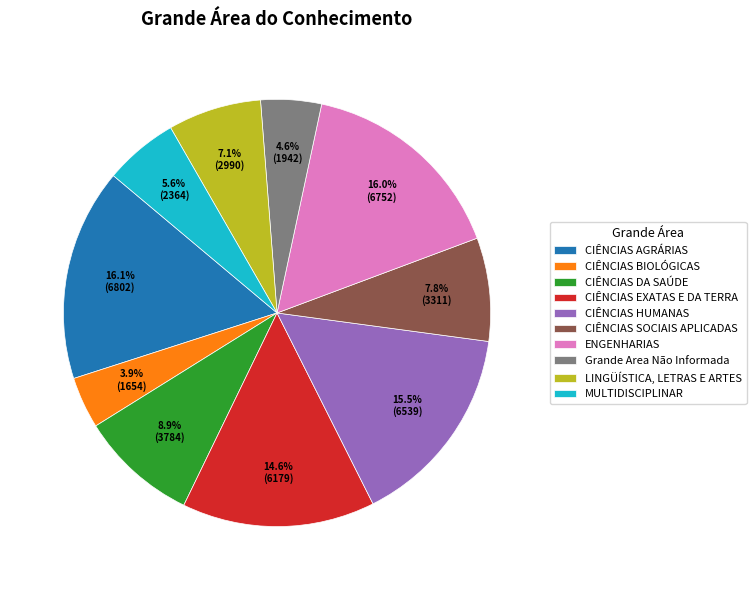

Between CIÊNCIAS DA SAÚDE and MULTIDISCIPLINAR, which is larger?

CIÊNCIAS DA SAÚDE